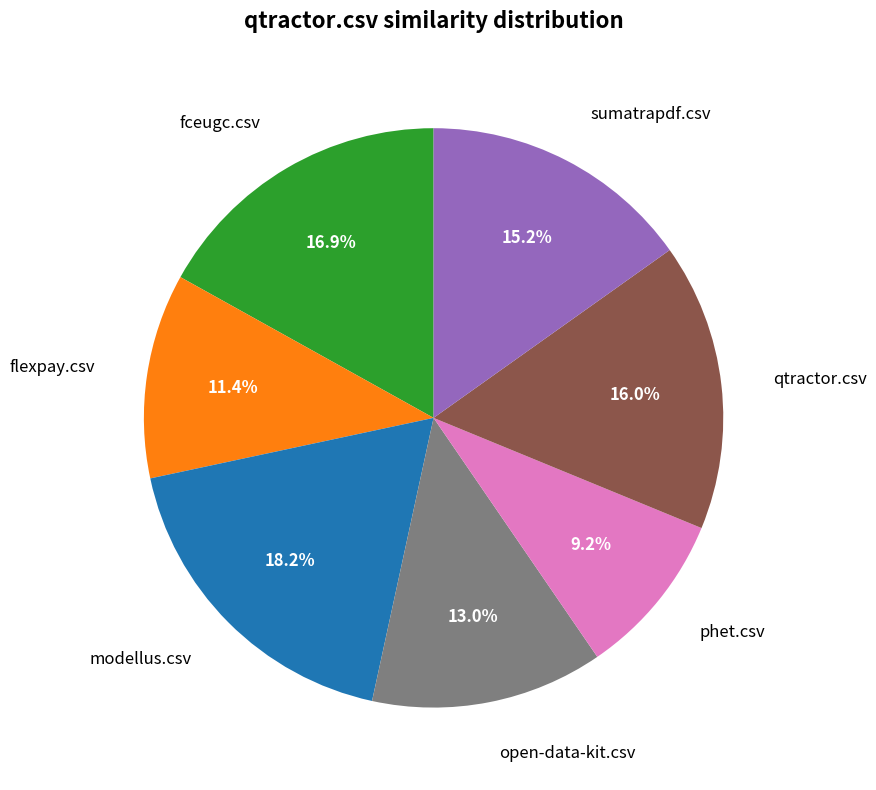

Does any single category account for the majority?

No